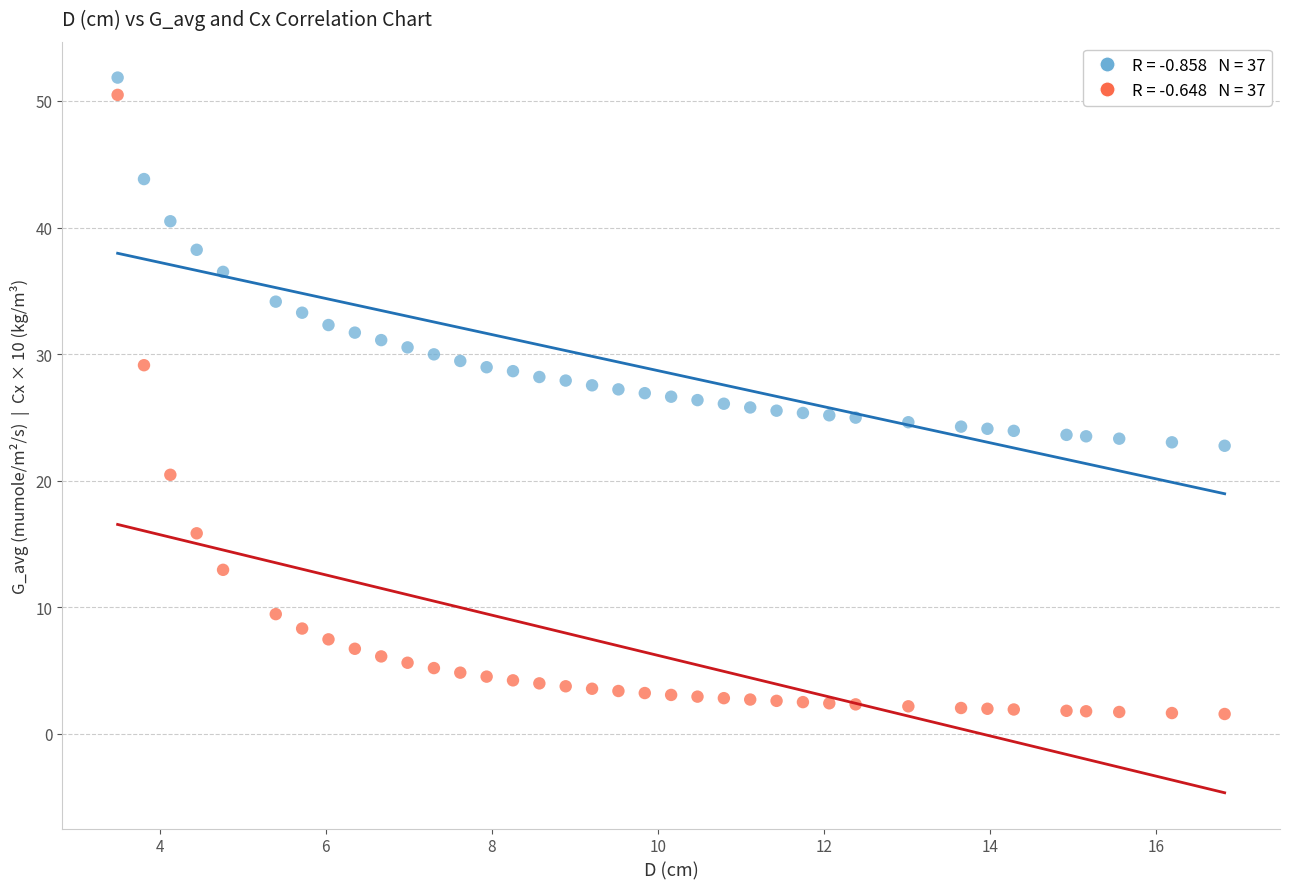

Across all data points, what is the range of Y values (max minus min)?

50.3